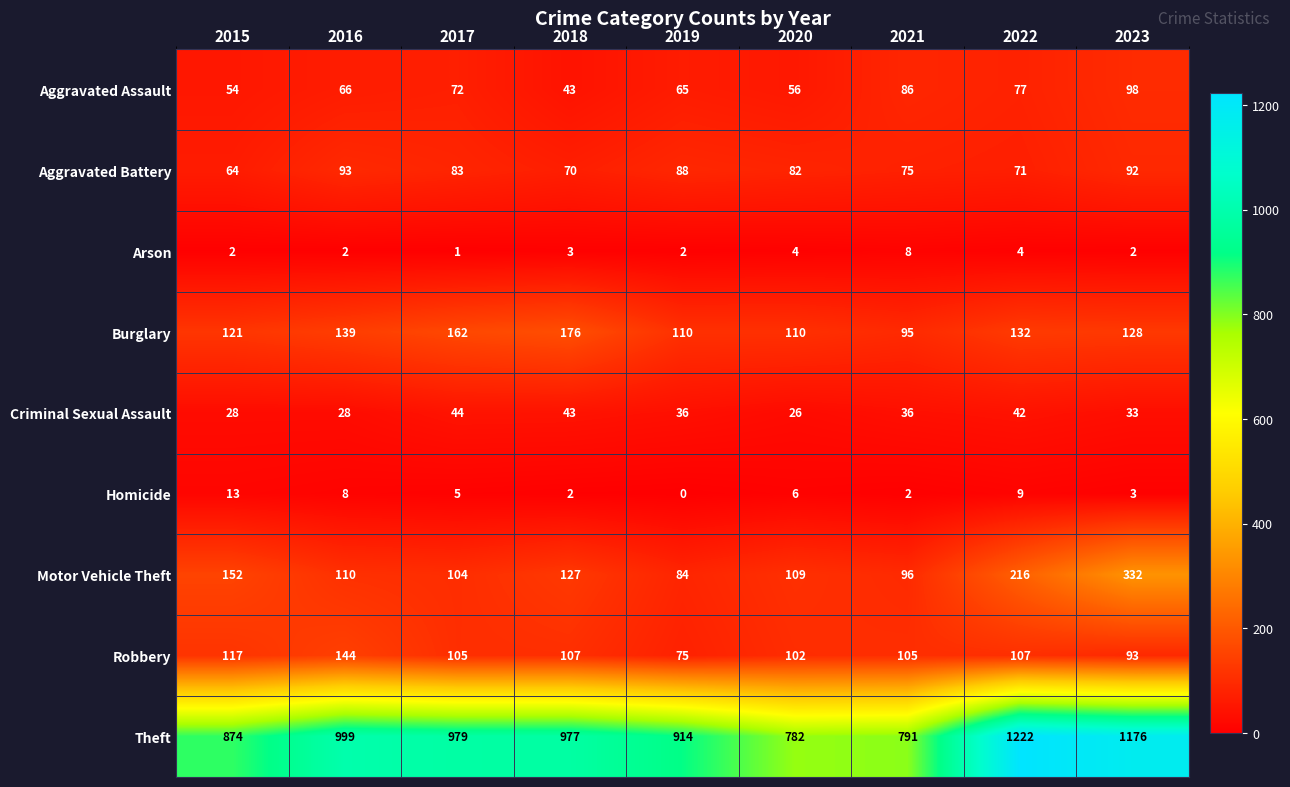

How many data points does each series have?

9